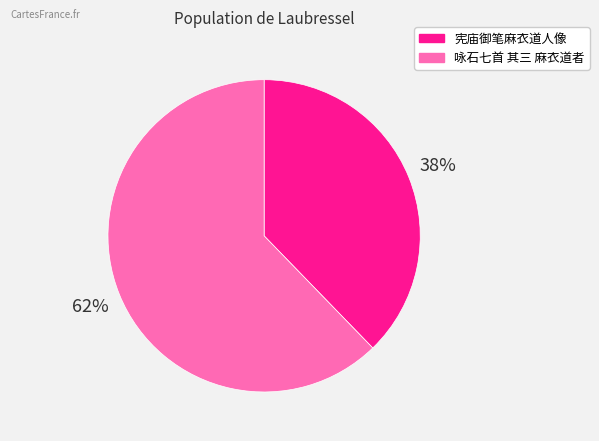

Is it true that 咏石七首 其三 麻衣道者 is 62% of the pie?

True